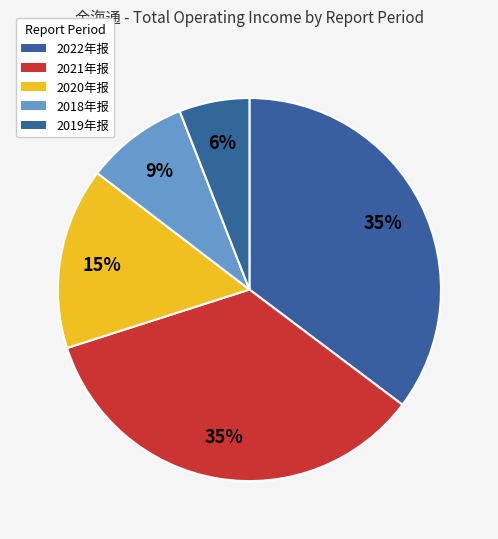

Does 2019年报 account for over 50% of the chart?

No